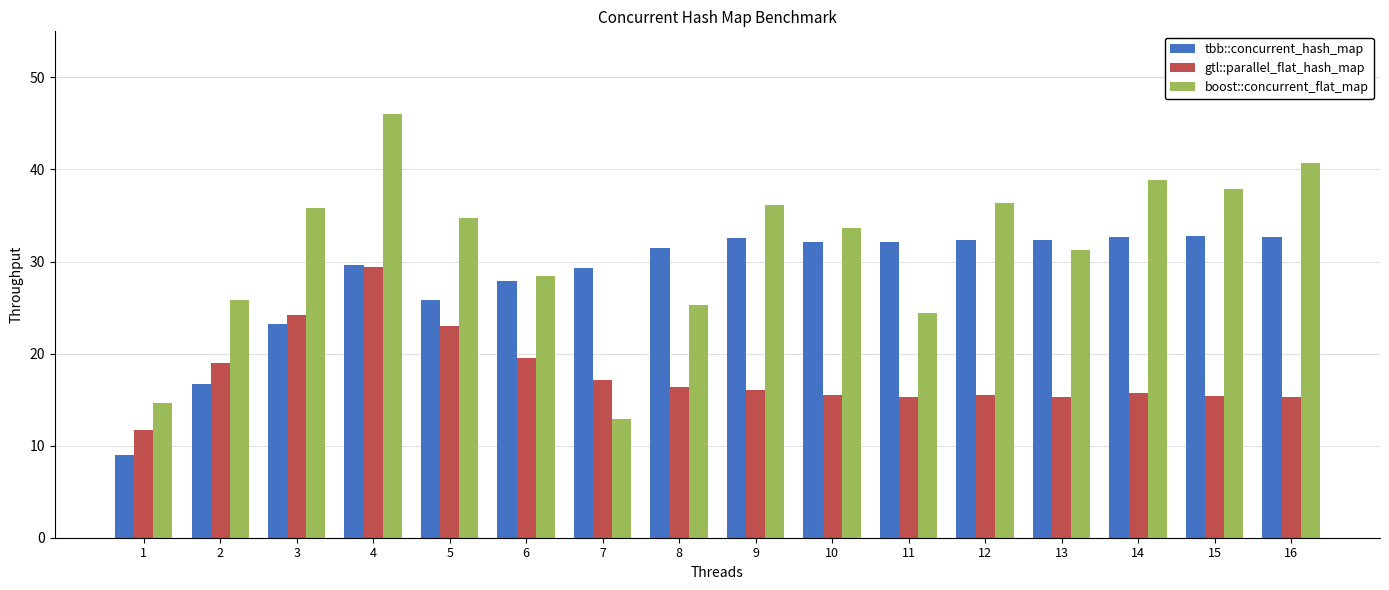

What is the minimum value for tbb::concurrent_hash_map?

9.0